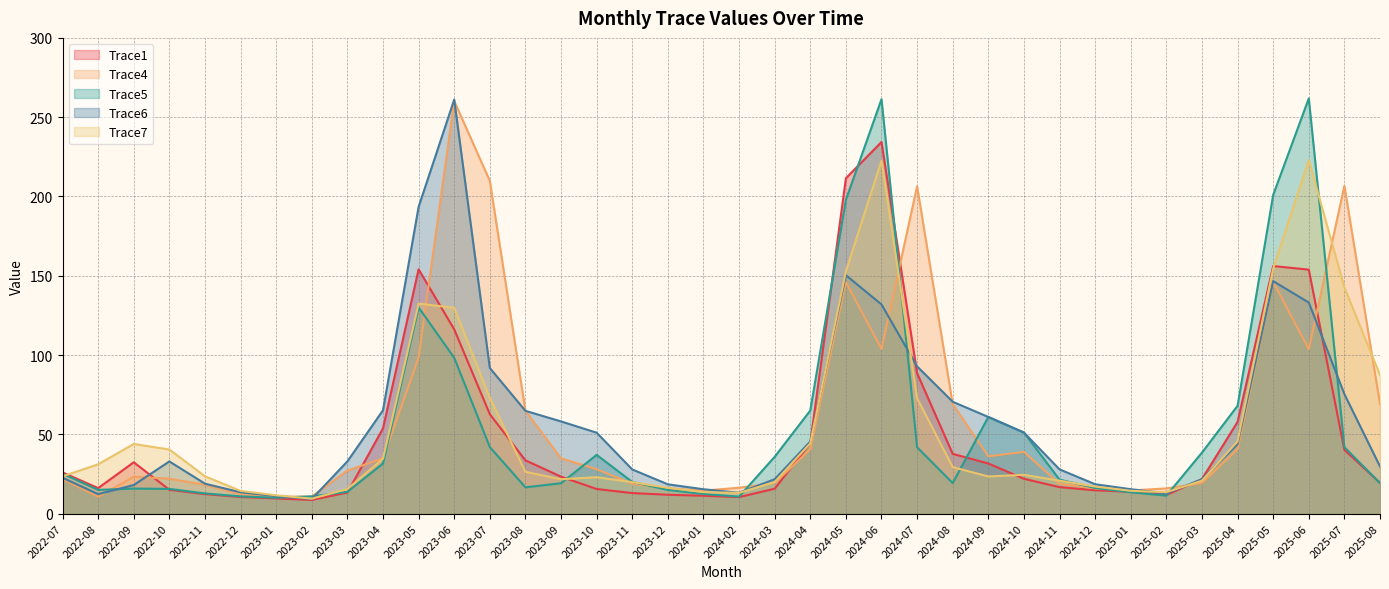

What is the smallest value displayed?

8.6